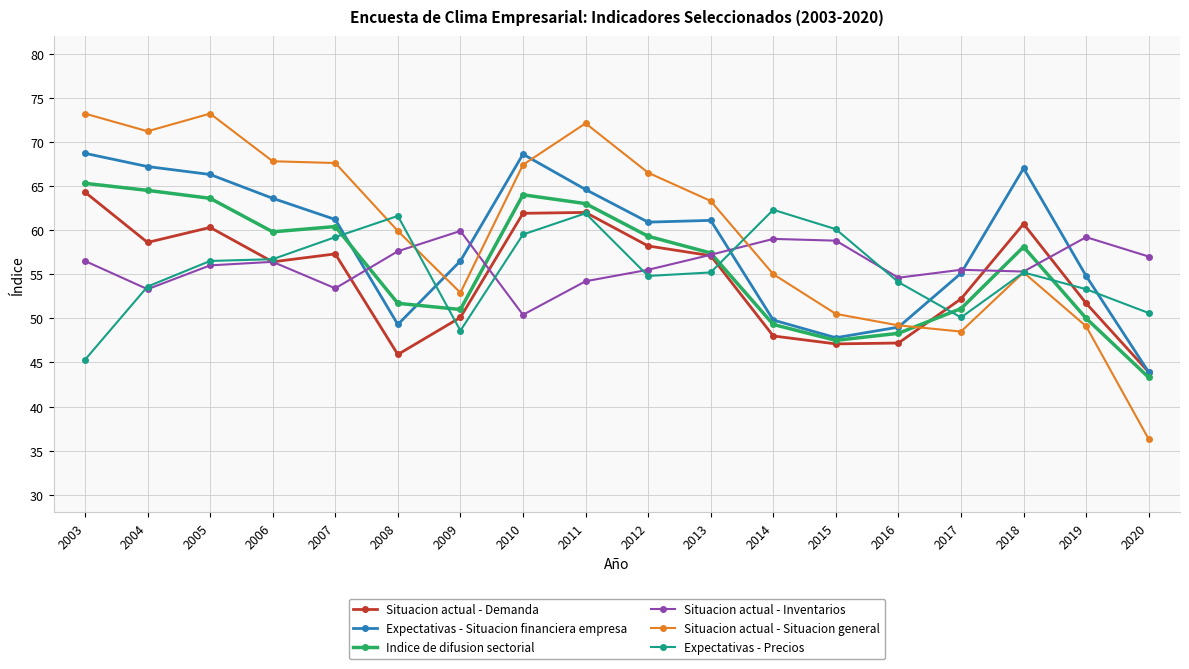

Which series has the largest total across all categories?

Situacion actual - Situacion general